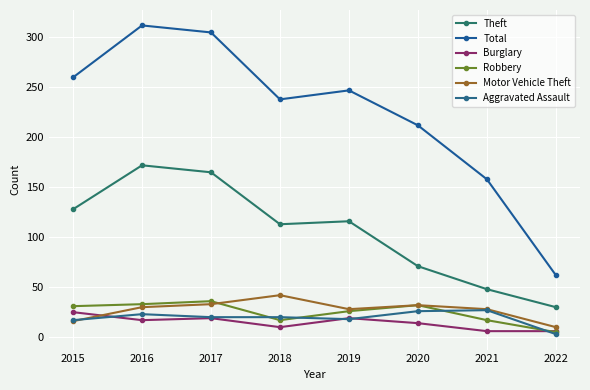

The value of Theft at 2016 is 172. True or false?

True